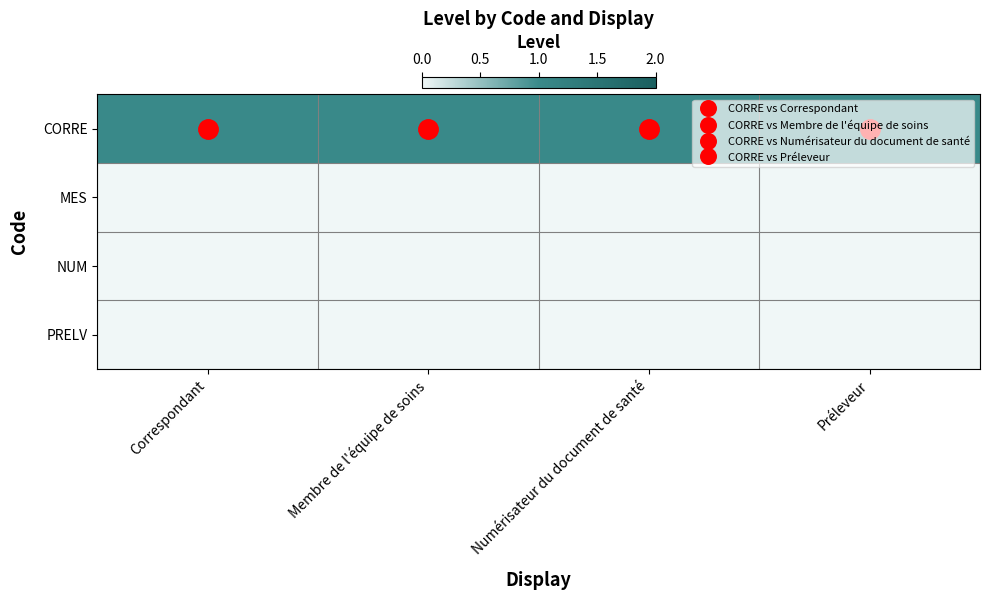

Count the number of categories in the chart.

4